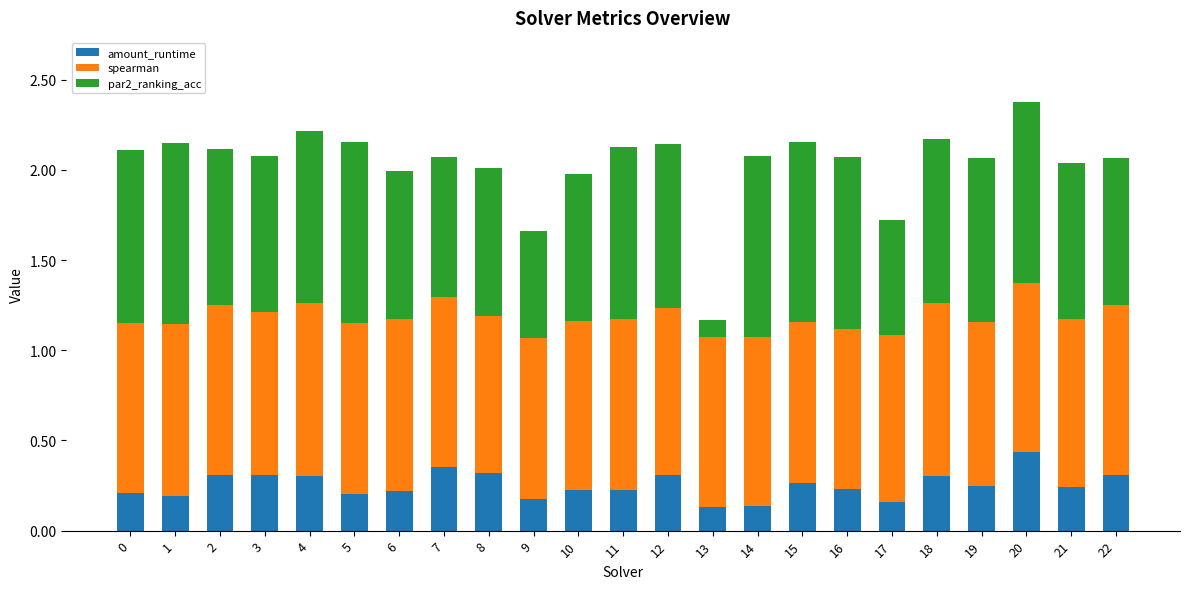

Is it true that amount_runtime equals 0.5 at 2?

False